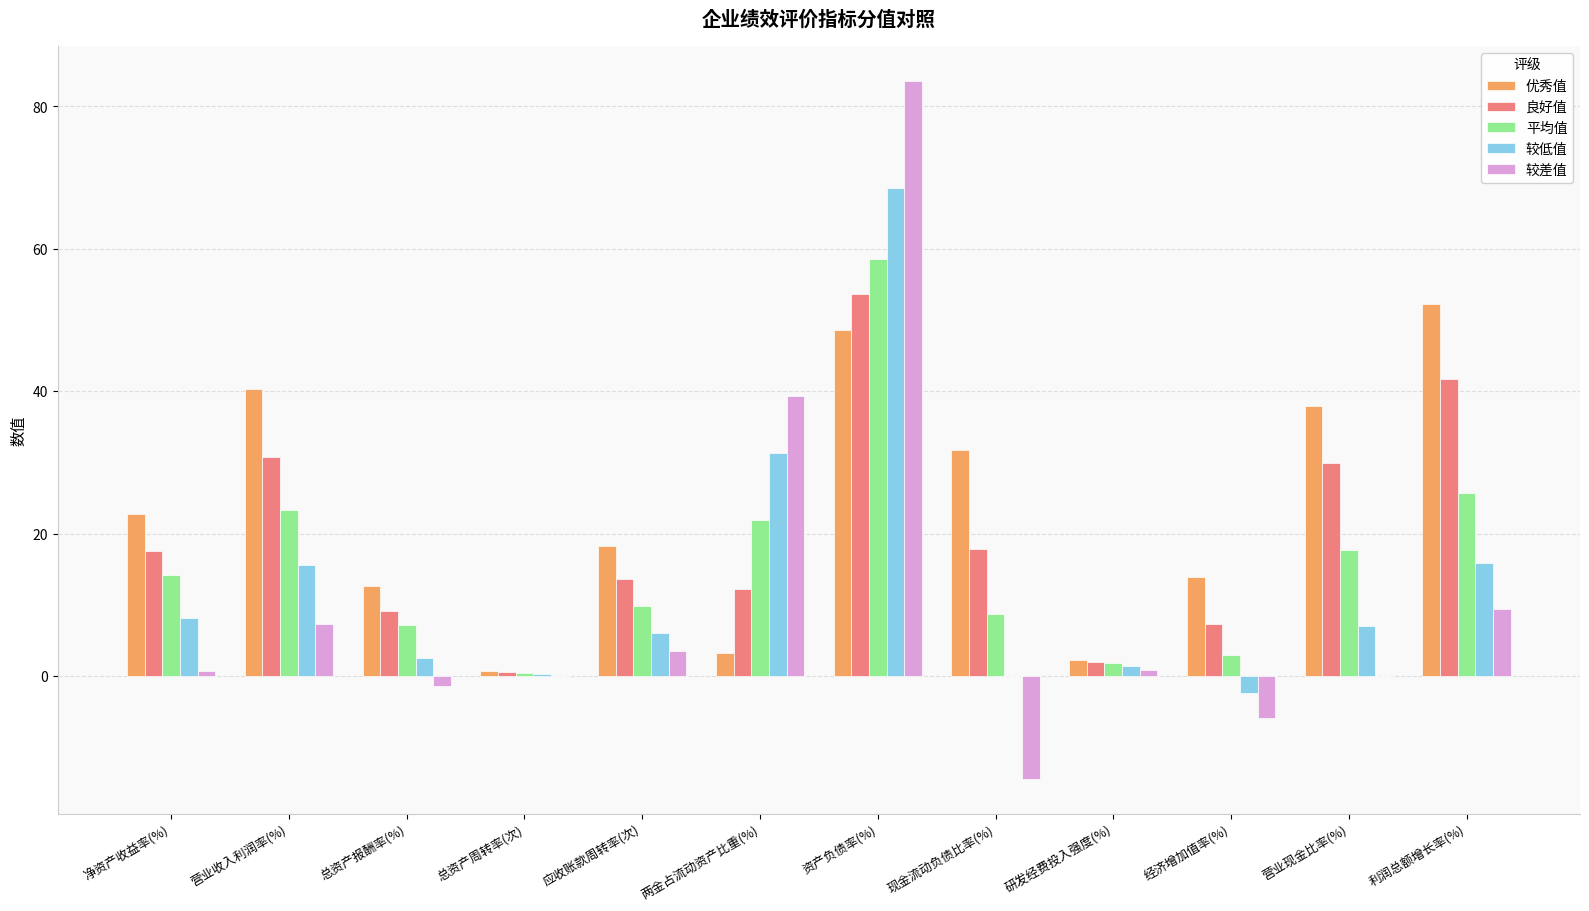

Which series has the largest total across all categories?

优秀值